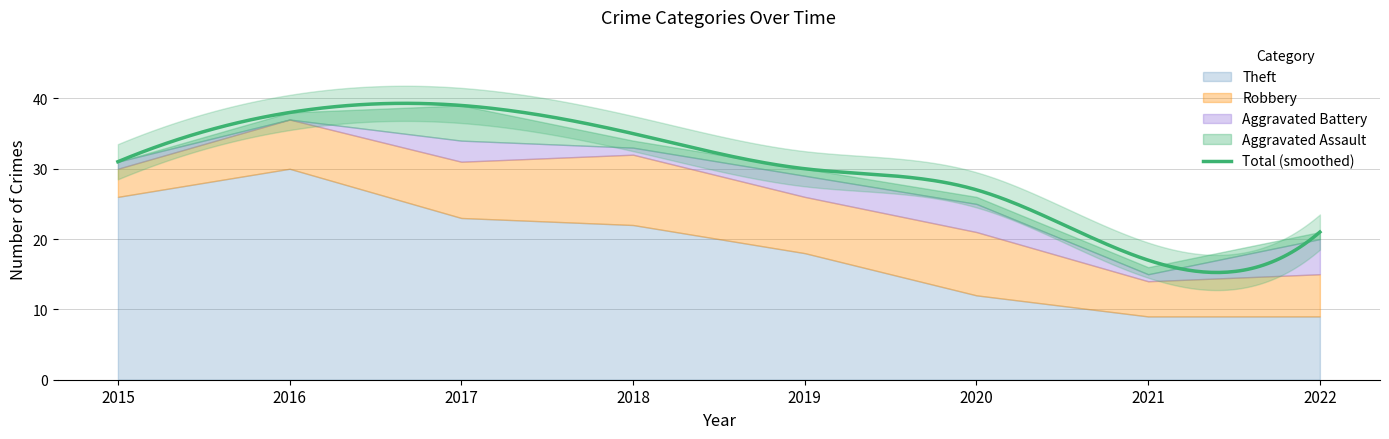

At 2015, list the series in order from smallest to largest.

Aggravated Assault, Aggravated Battery, Robbery, Theft, Total